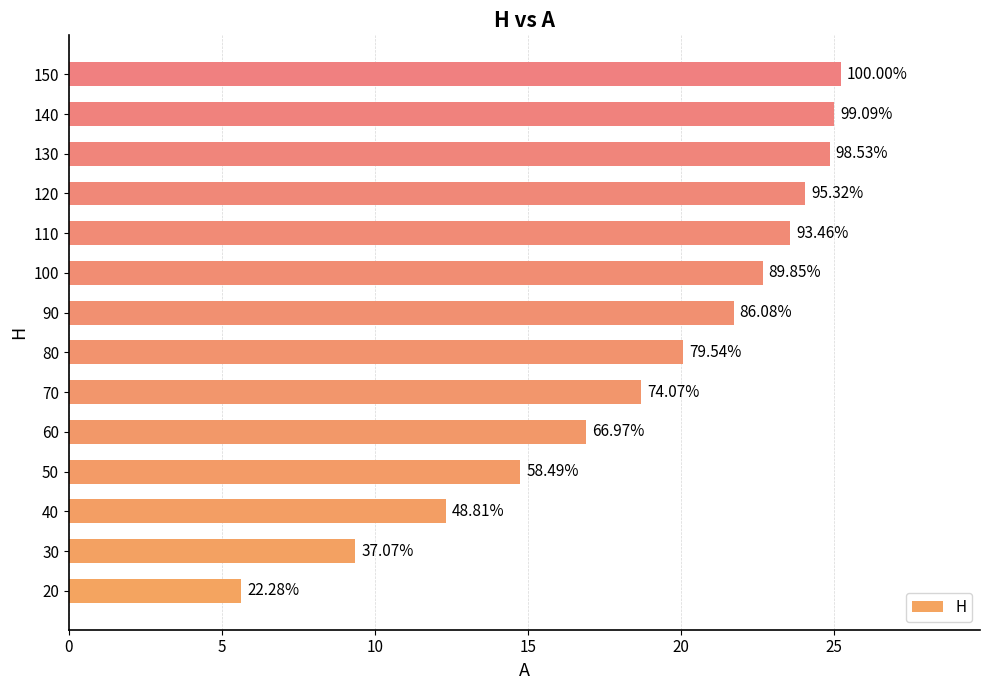

What is the difference between the maximum and second lowest values?

15.9